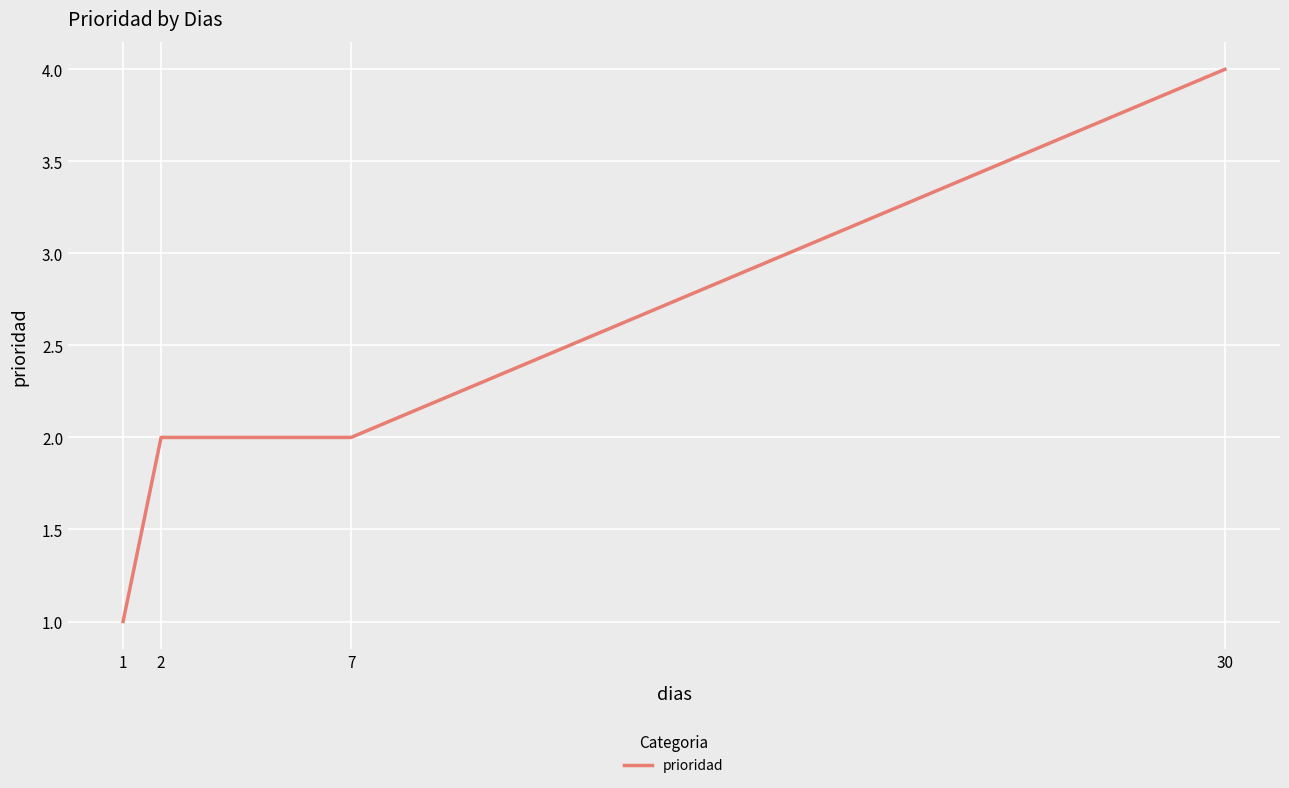

Approximately how many times larger is the value at 2 compared to 30?

0.5